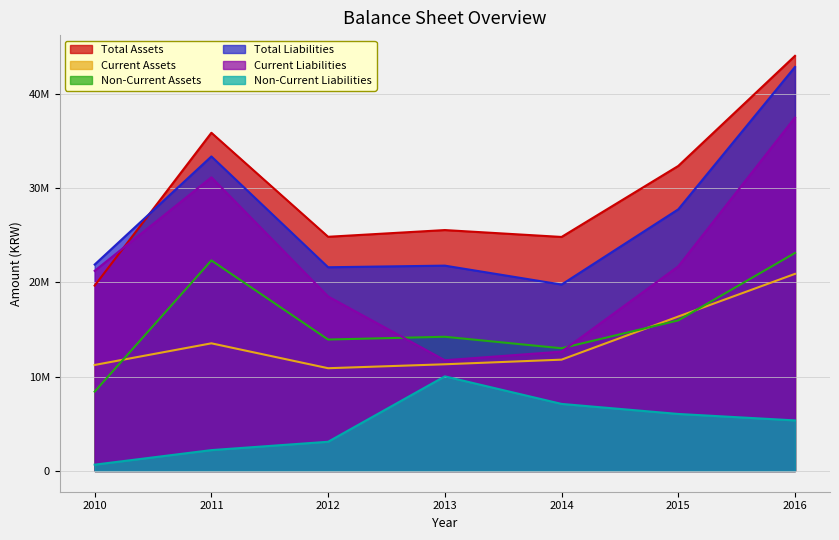

Which category has the highest value across all series?

2016